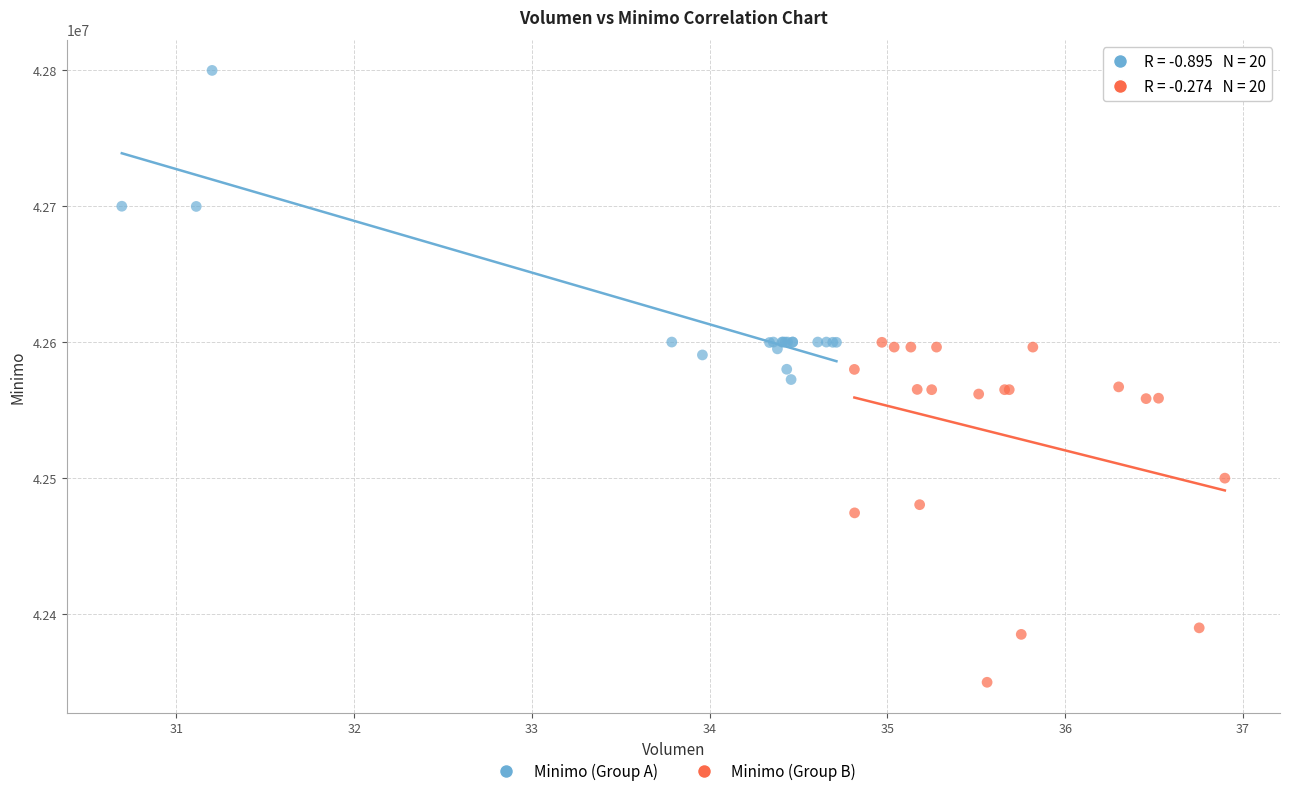

Which series has the widest spread of Y values?

Minimo (Group B)